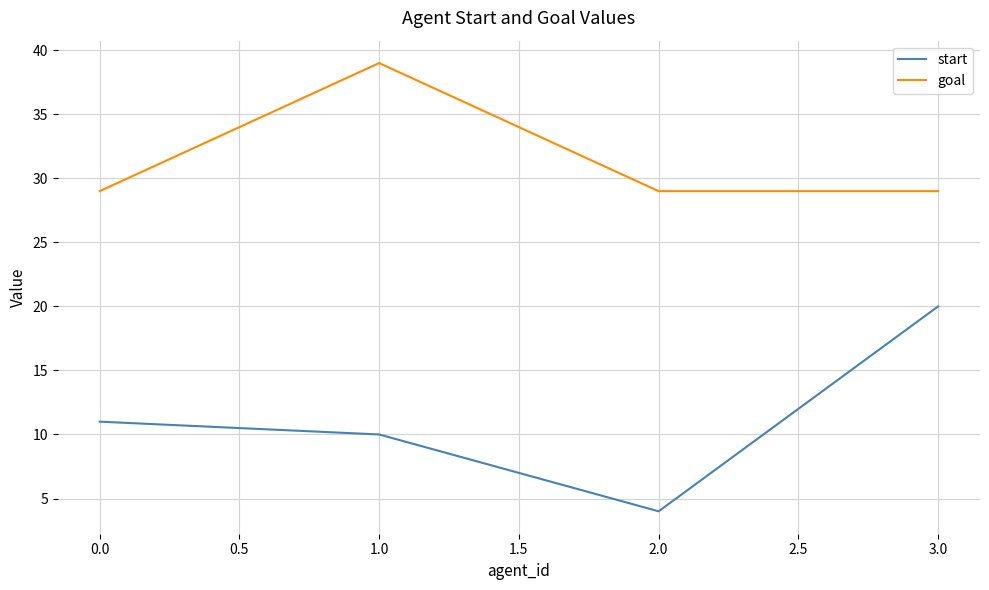

Which series changed the most between 0.0 and 1.0?

goal